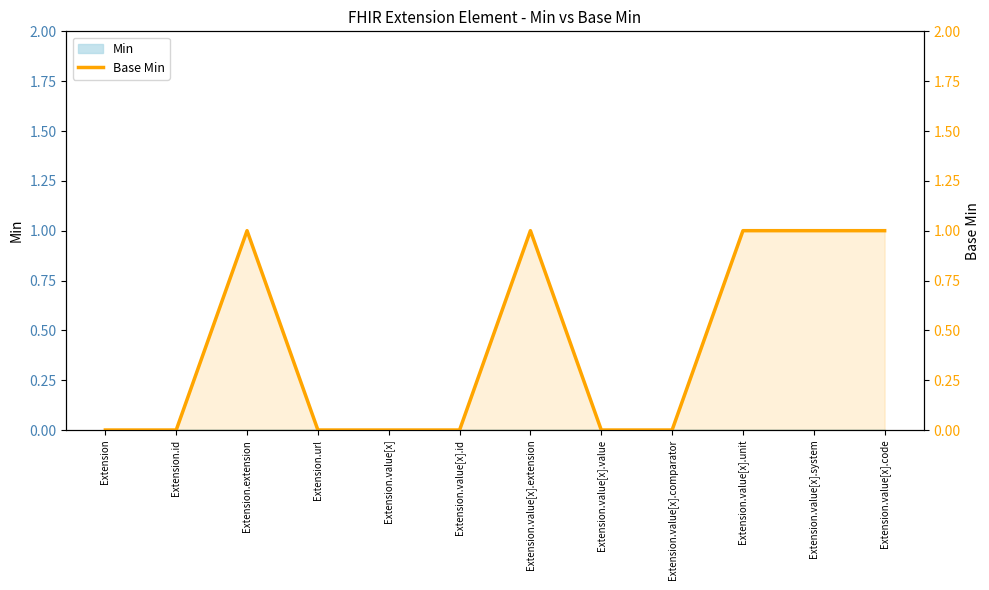

What is the greatest value displayed?

1